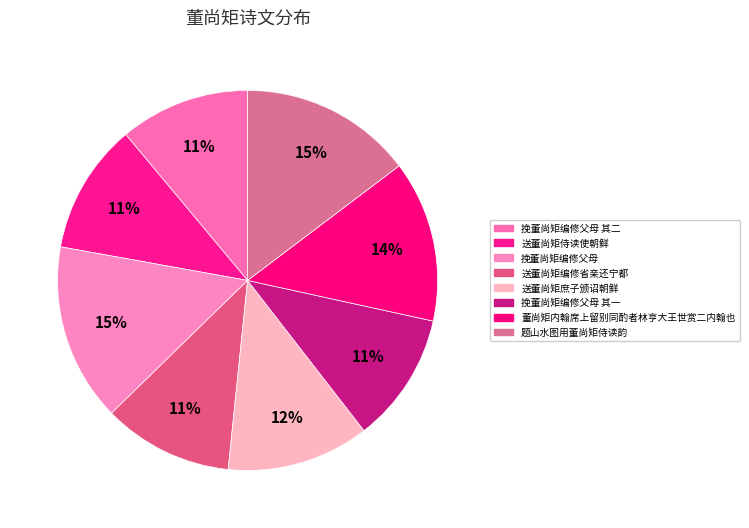

How many slices are in this pie chart?

8